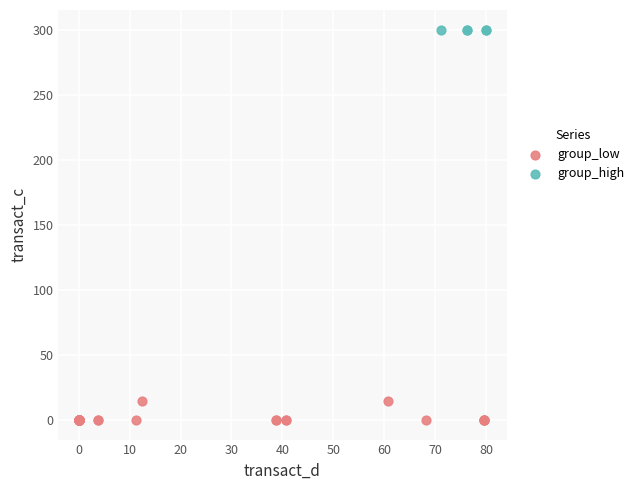

Which series contains the highest Y value?

group_high